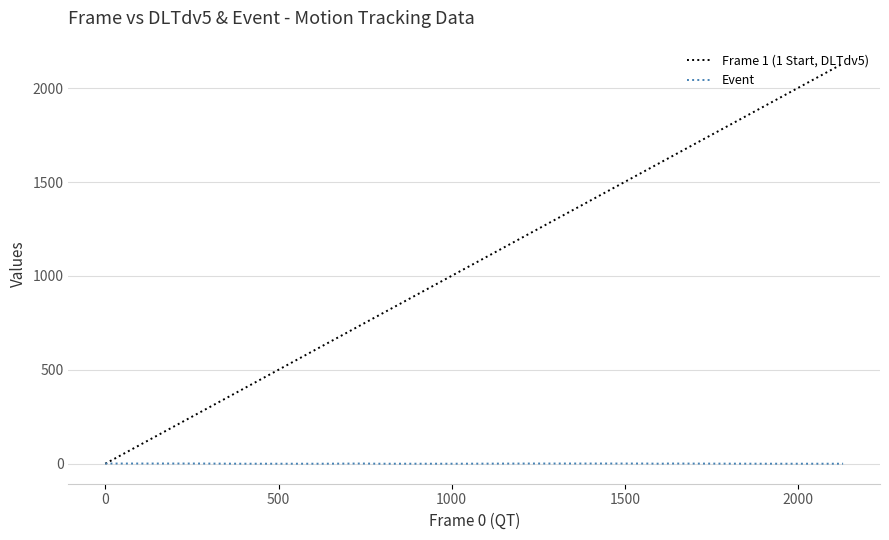

How many values in the Frame 1 (1 Start, DLTdv5) series are below 898?

20